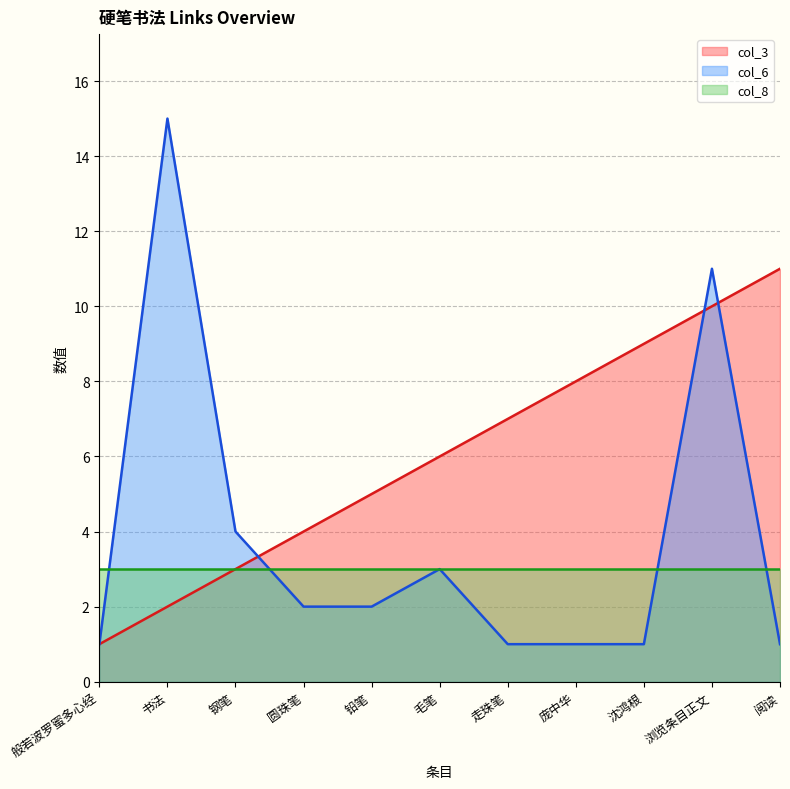

What are all the series names shown in the legend?

col_3 line, col_6 line, col_8 line